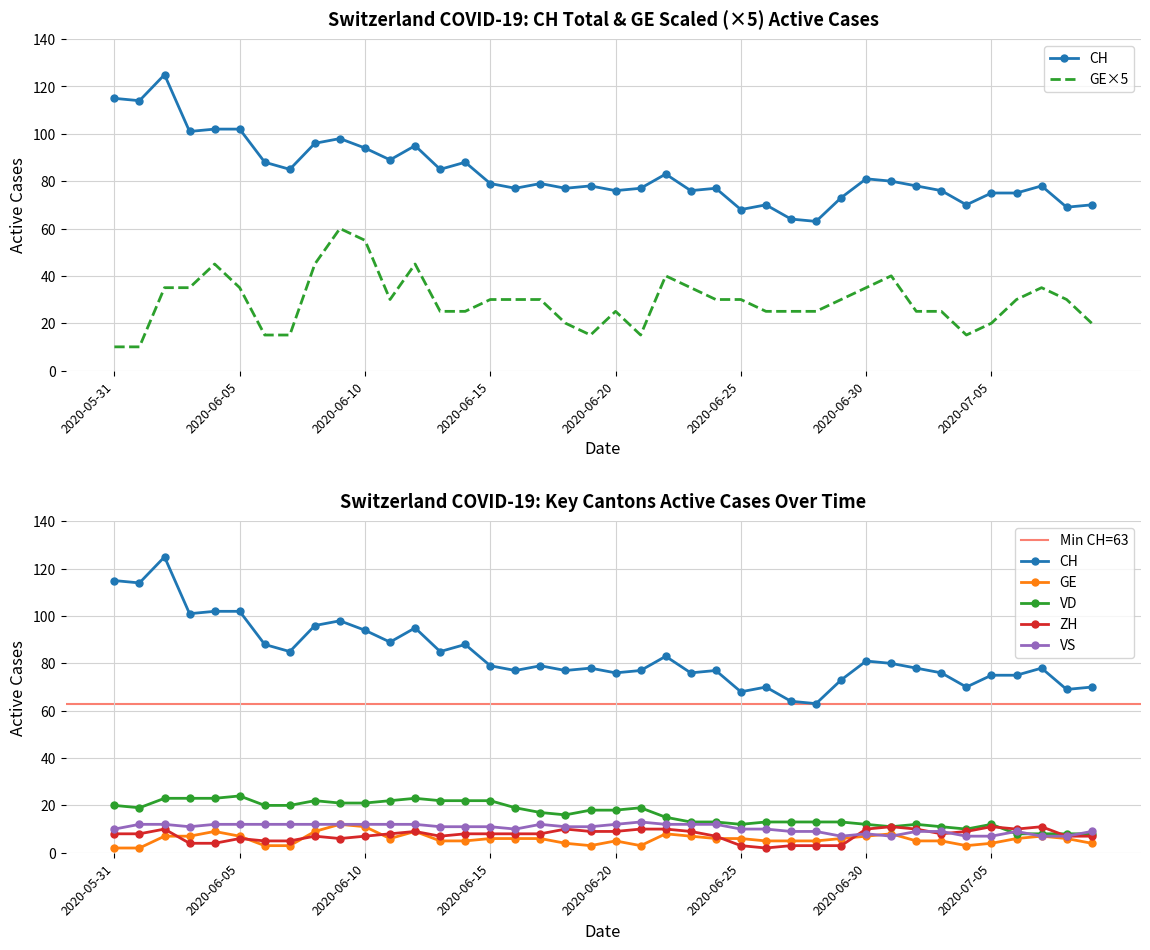

How many interior local peaks does the CH series have?

11